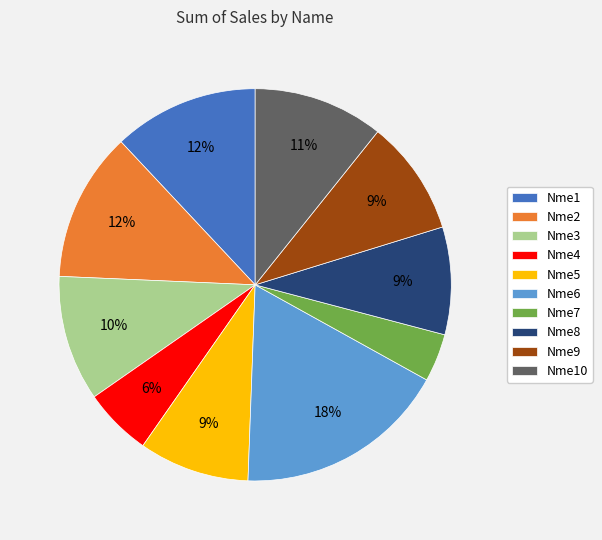

Count the number of slices in the pie.

10